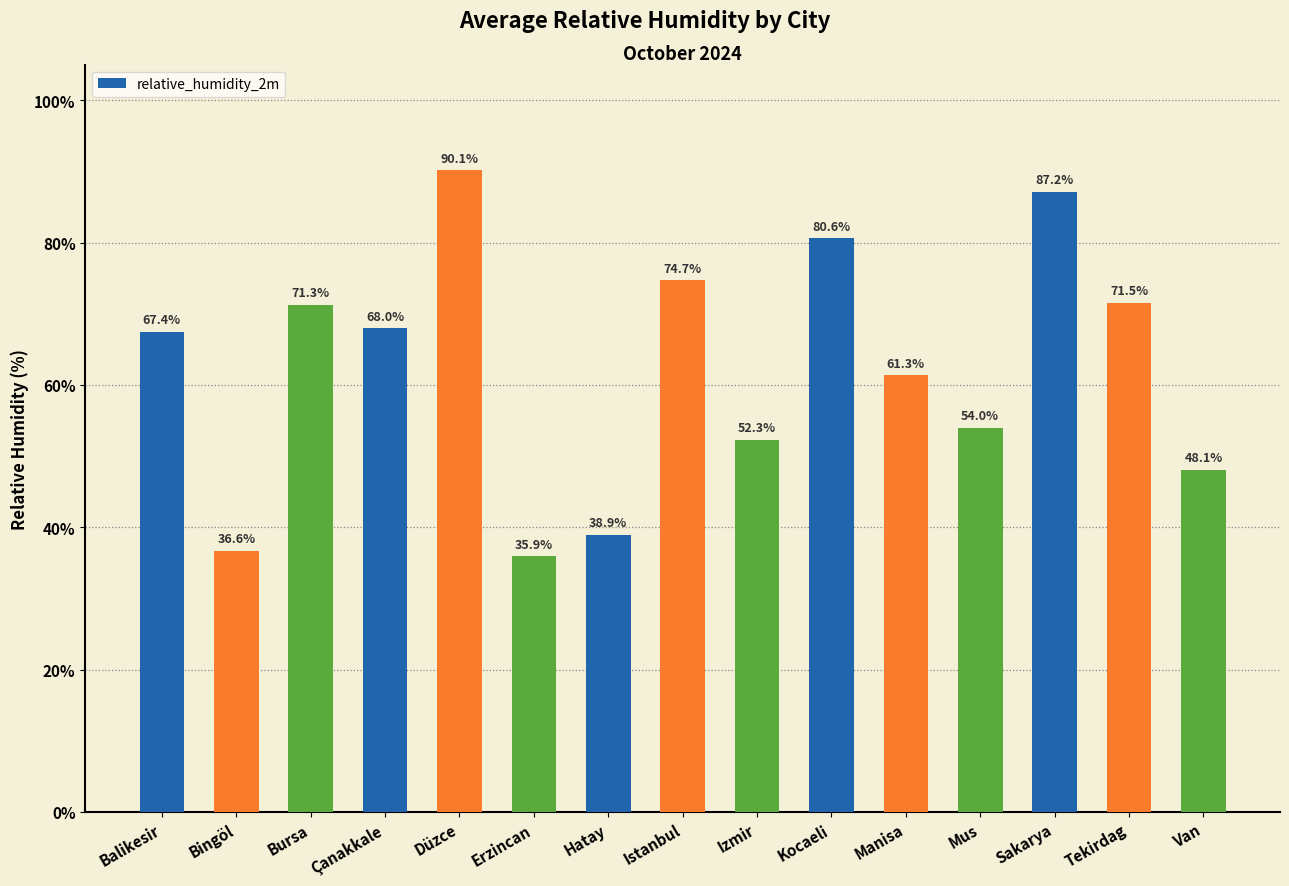

How many data points are above 67?

8